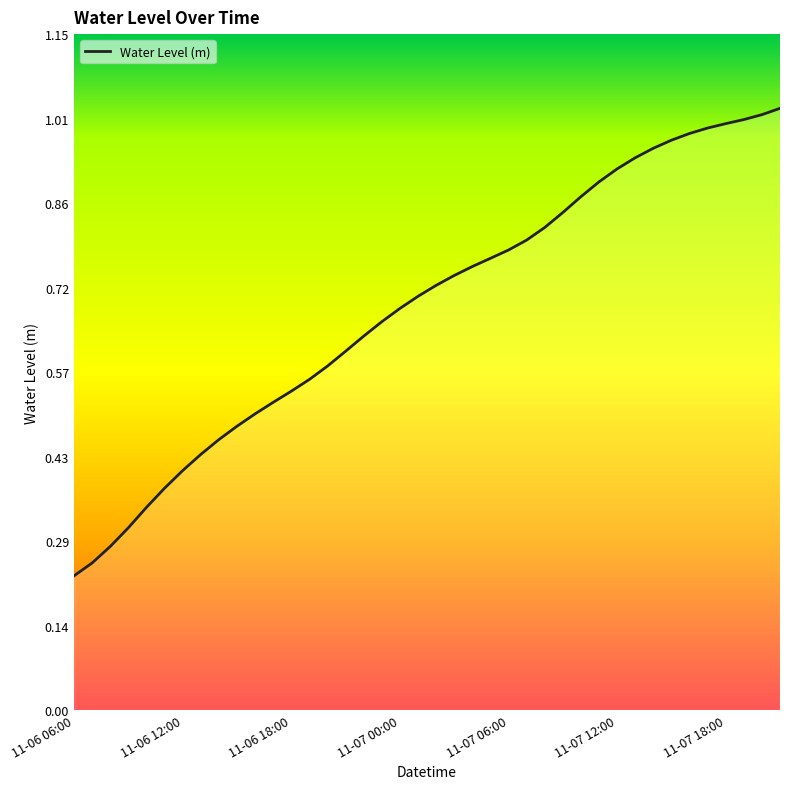

How many lines are shown in the chart?

1